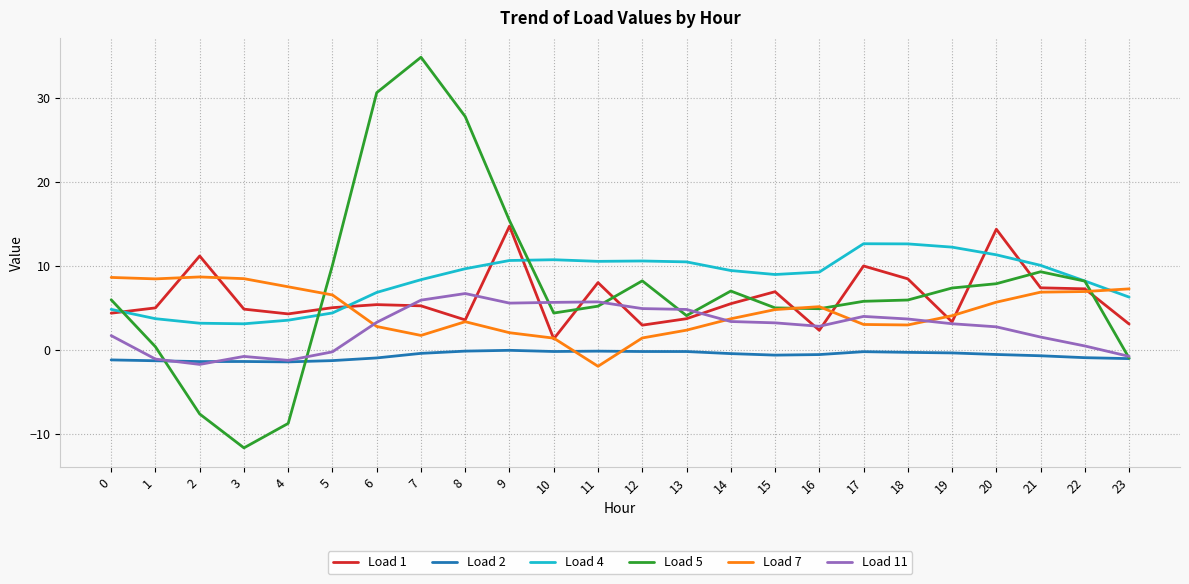

True or false: Load 4 and Load 2 cross at least once.

False